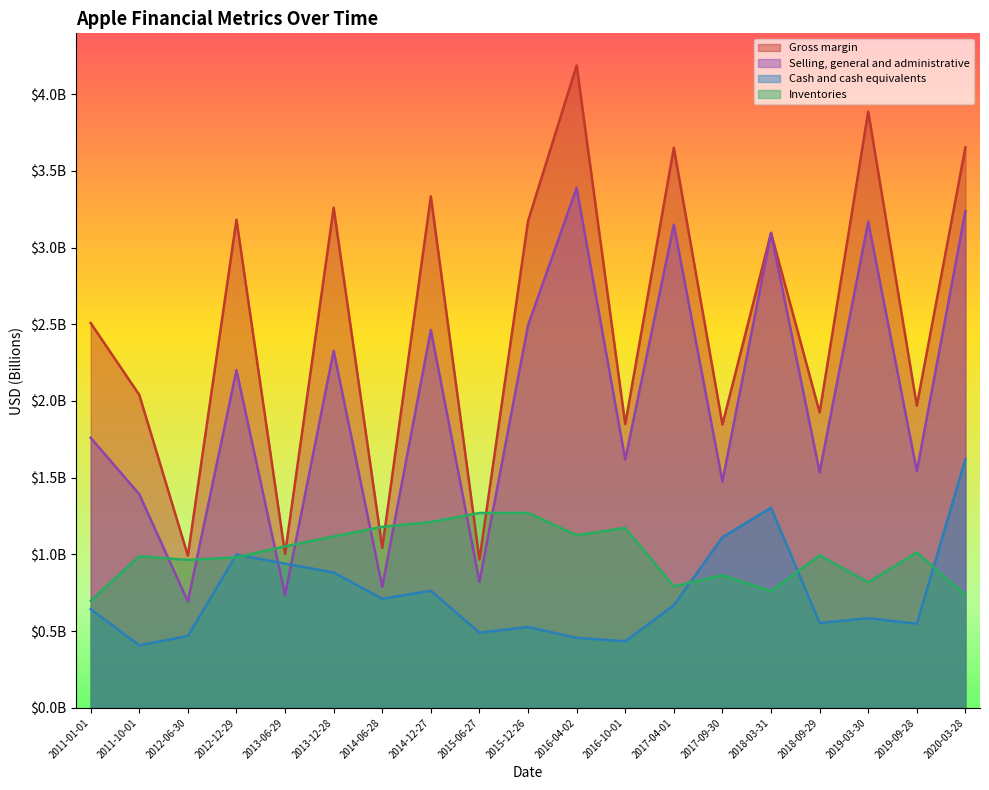

What is the sum of the Selling, general and administrative values at 2017-04-01 and 2014-06-28?

3.9